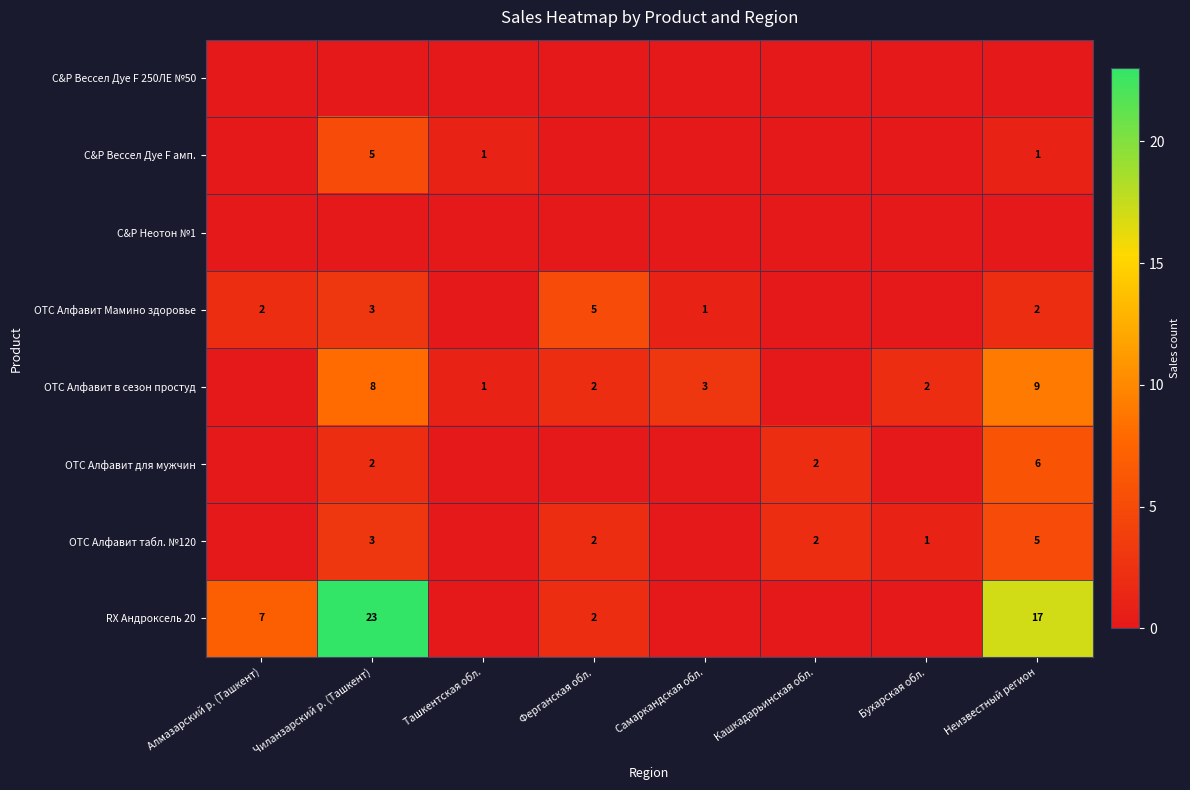

At which category is the sum across all series the highest?

Чиланзарский р. (Ташкент)